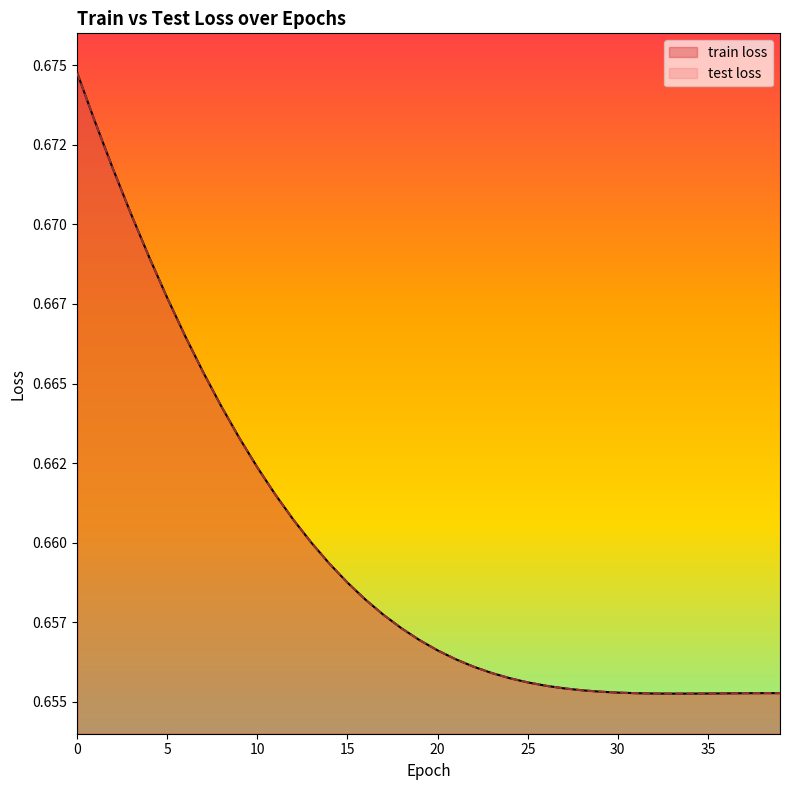

What is the approximate value of train loss at 25?

0.7